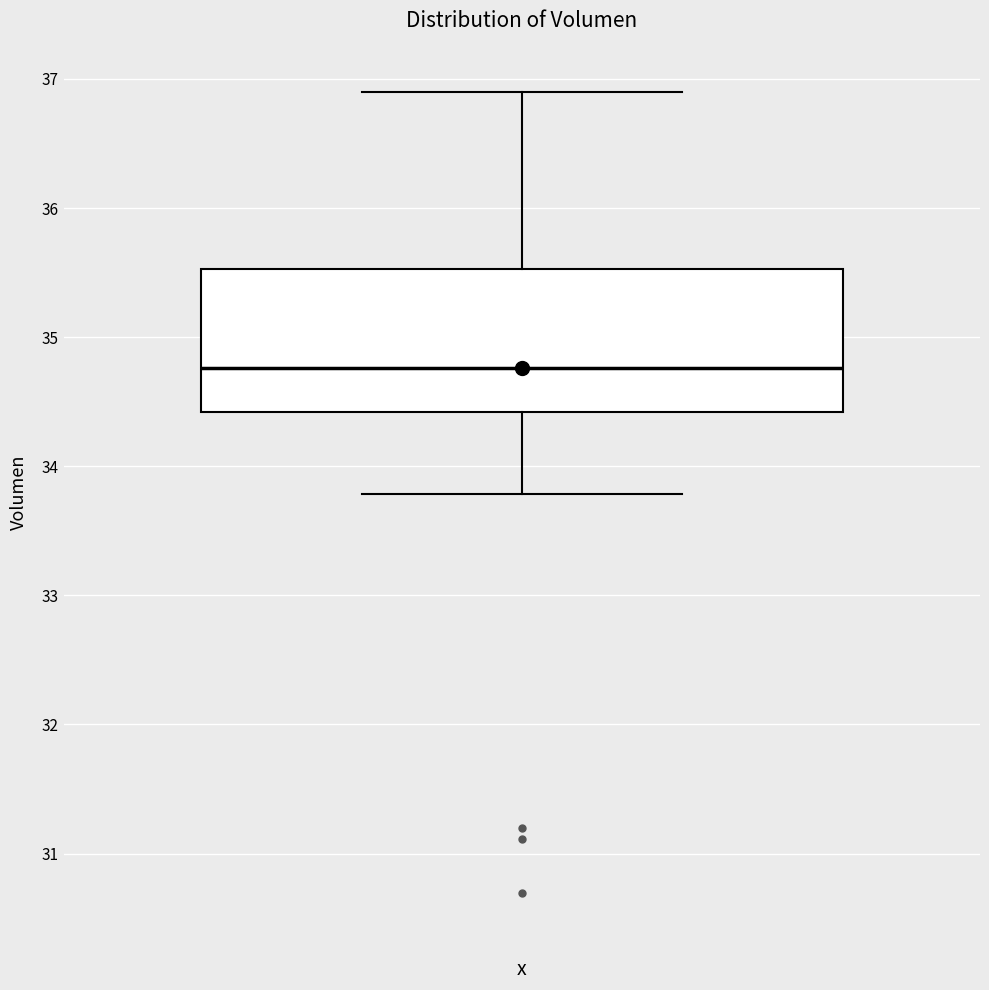

Where is the upper edge of the box on the y-axis? The values are not printed on the chart, so give them approximately, as read against the axis.

35.5